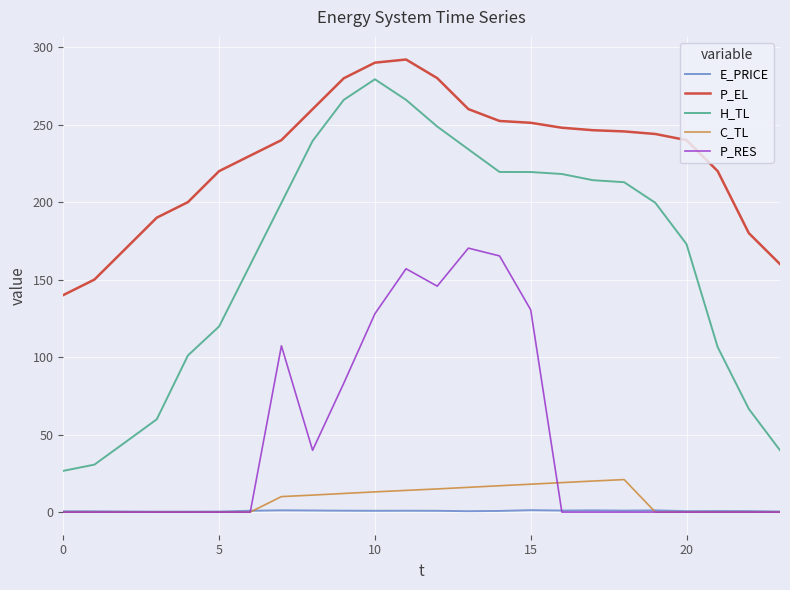

Which series has the largest total across all categories?

P_EL